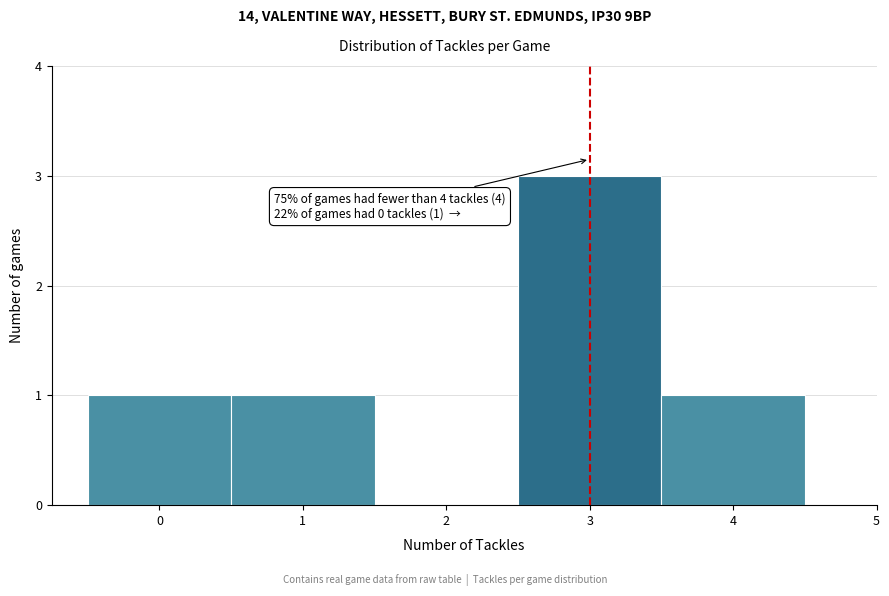

Which range on the x-axis has the tallest bar?

2.5 to 3.5